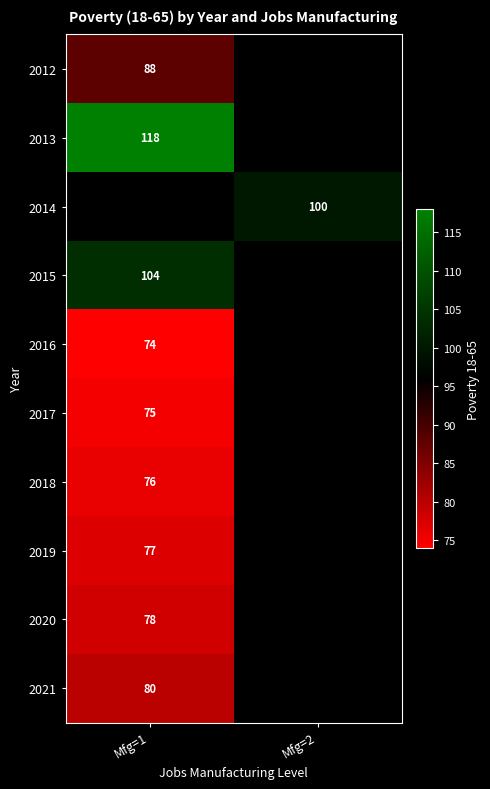

Is it true that 2019 equals 77 at Mfg=1?

True